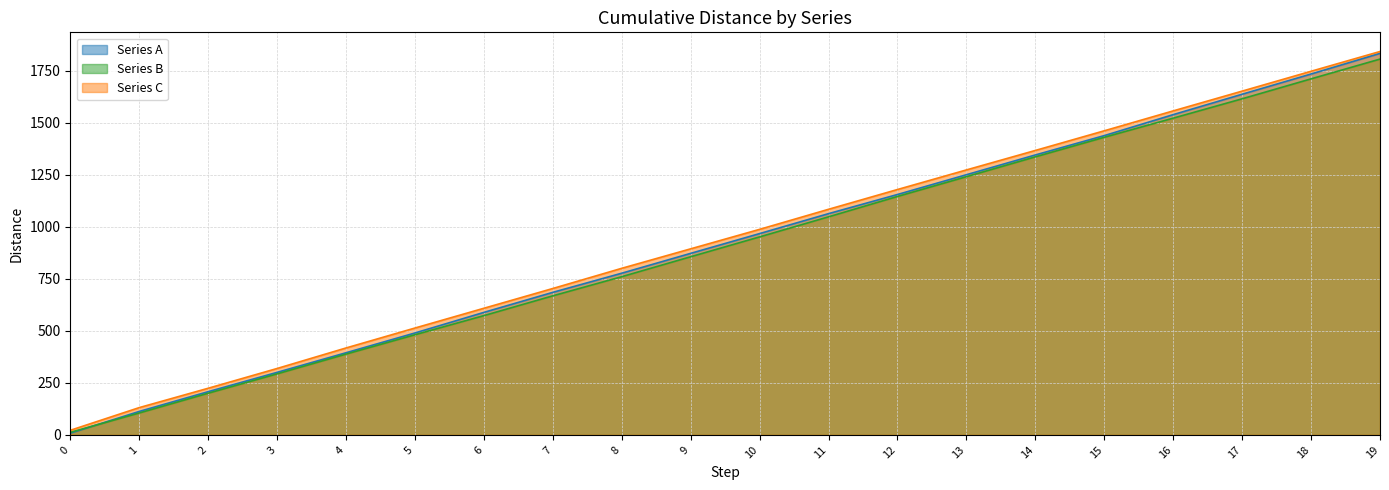

At which label does Series B first exceed 951?

10